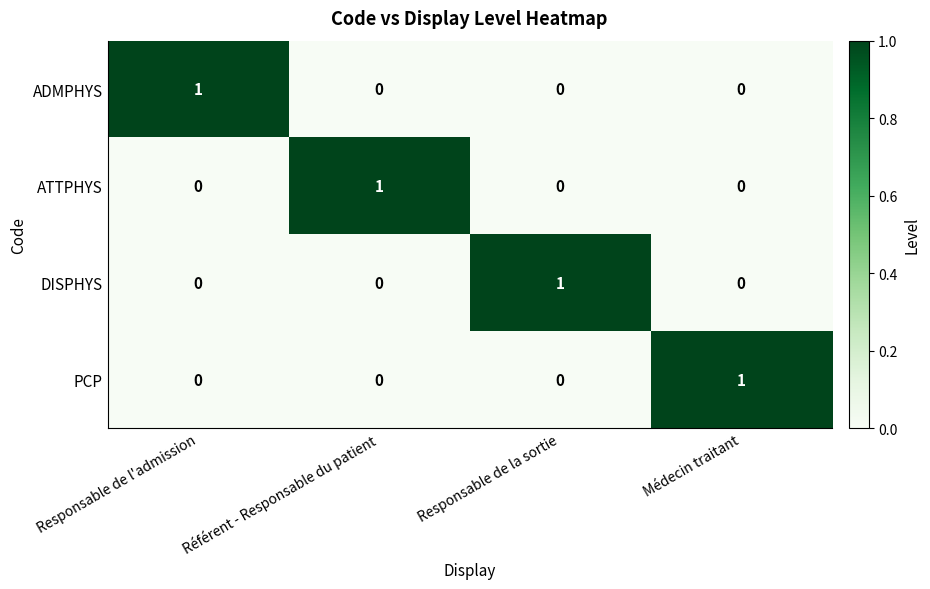

Reading left to right, transcribe all the data shown in this chart.

ADMPHYS: Responsable de l'admission=1	Référent - Responsable du patient=0	Responsable de la sortie=0	Médecin traitant=0
ATTPHYS: Responsable de l'admission=0	Référent - Responsable du patient=1	Responsable de la sortie=0	Médecin traitant=0
DISPHYS: Responsable de l'admission=0	Référent - Responsable du patient=0	Responsable de la sortie=1	Médecin traitant=0
PCP: Responsable de l'admission=0	Référent - Responsable du patient=0	Responsable de la sortie=0	Médecin traitant=1